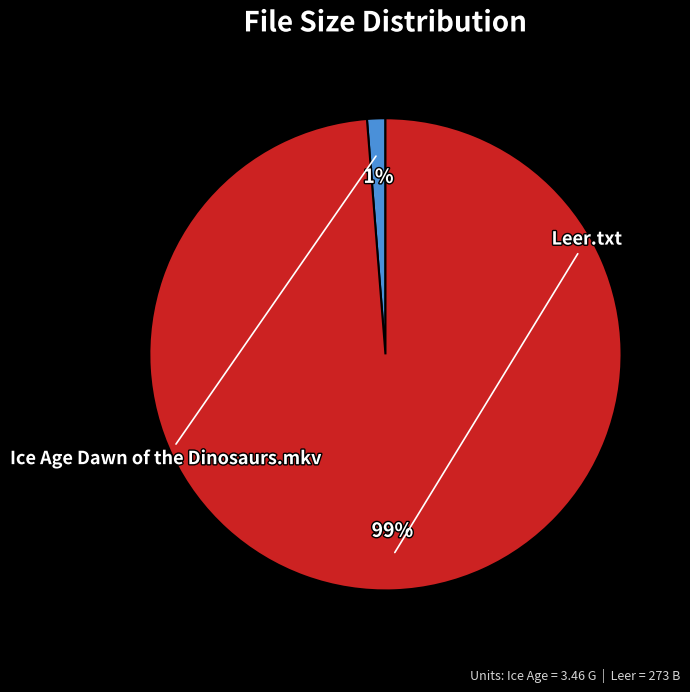

Is there a majority slice in this chart?

Yes